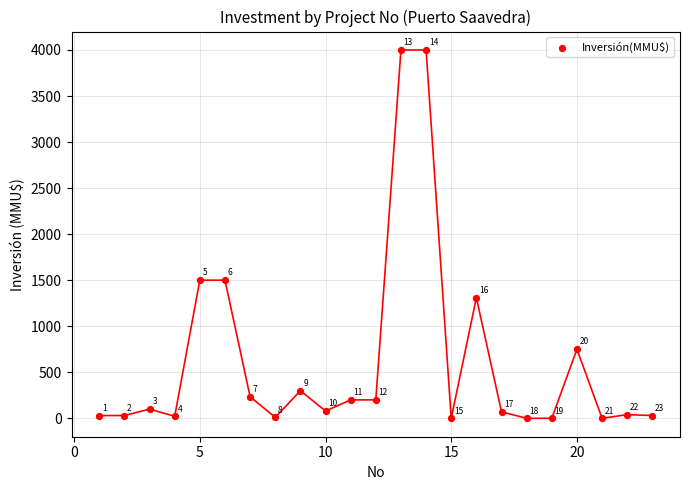

What is the range of X values (max minus min)?

22